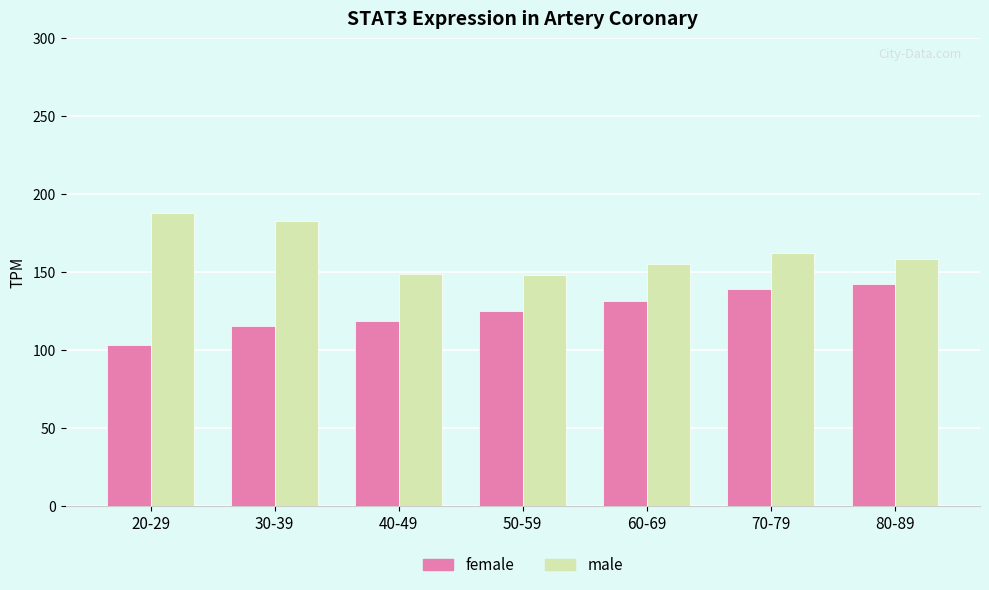

What is the value of the female bar at the 2nd from the left?

115.5